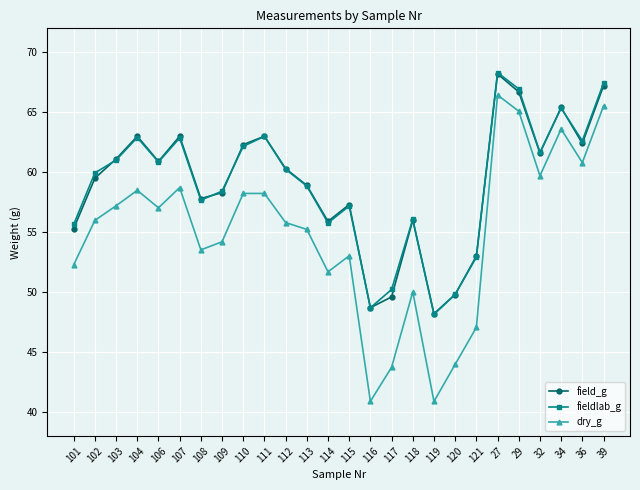

At which category is the sum across all series the highest?

27